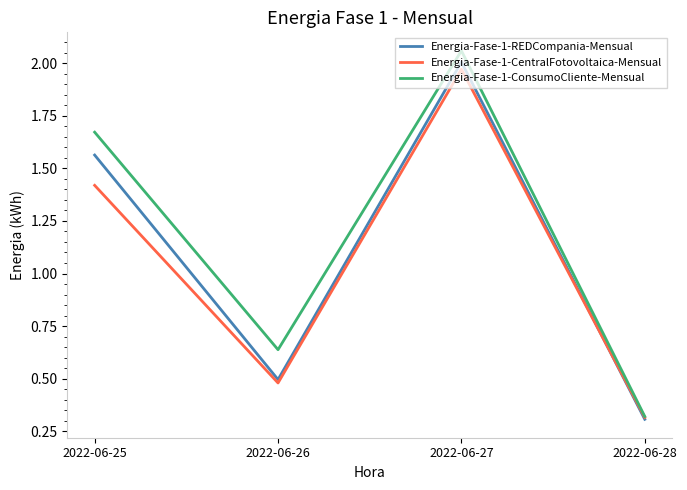

Which category has the lowest value in the Energia-Fase-1-CentralFotovoltaica-Mensual series?

2022-06-28